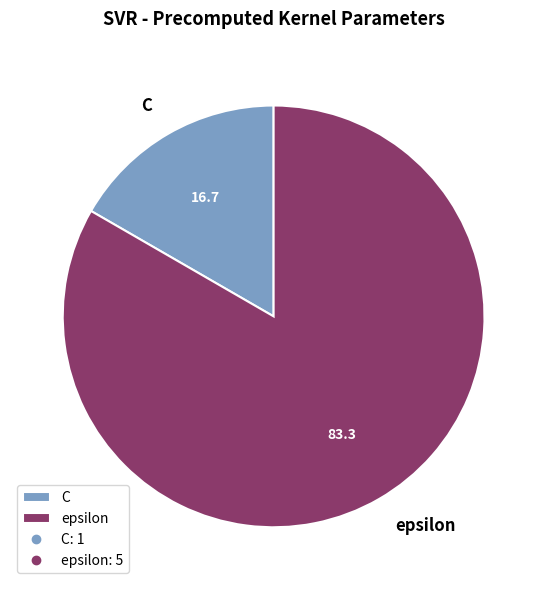

What is the ratio of the value at epsilon to the value at C?

5.0